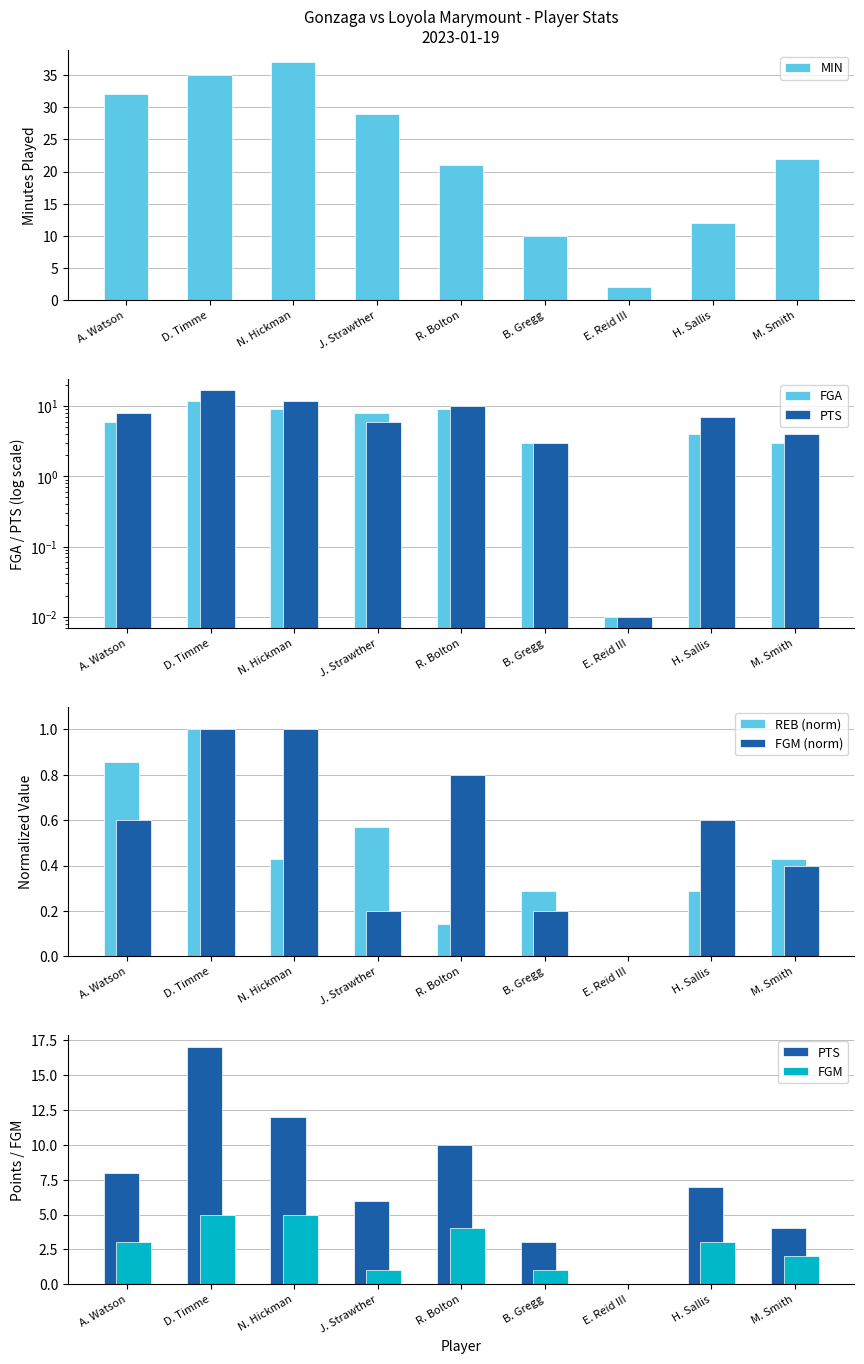

What is the value of the FGM bar at the 2nd from the left?

5.0